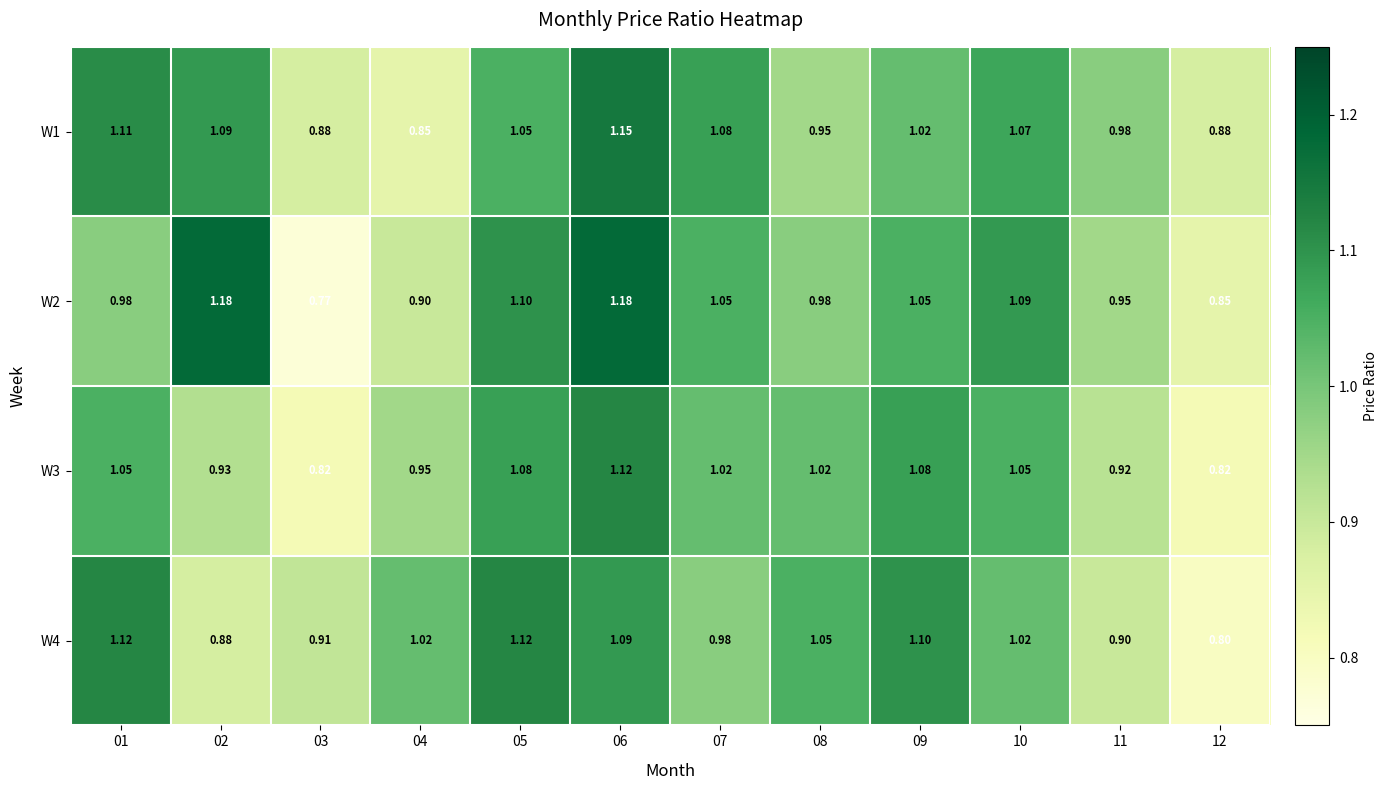

Which series has the widest spread of values?

W2